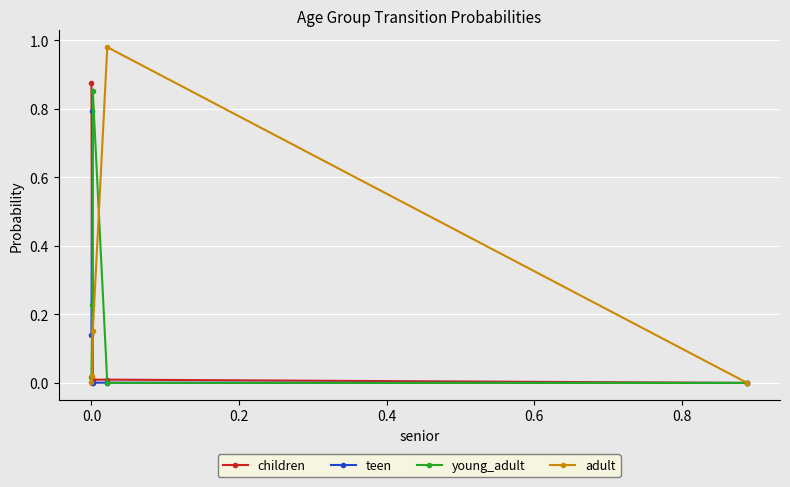

How many lines are shown in the chart?

4